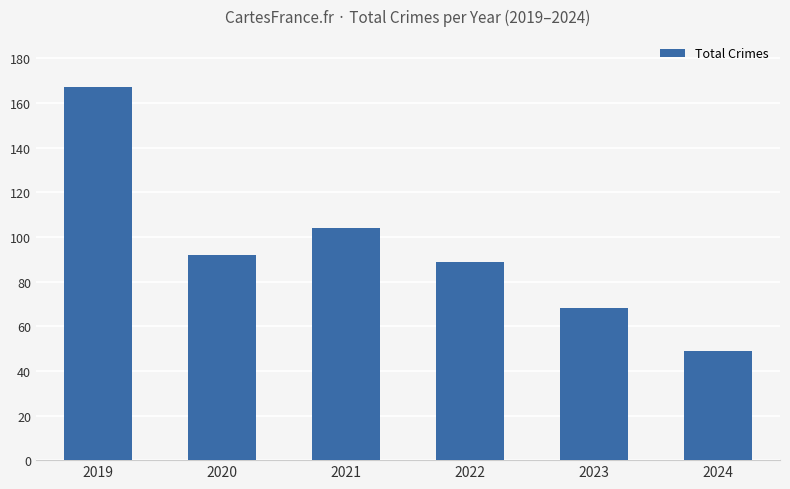

Is it true that the value at 2019 is 167?

True